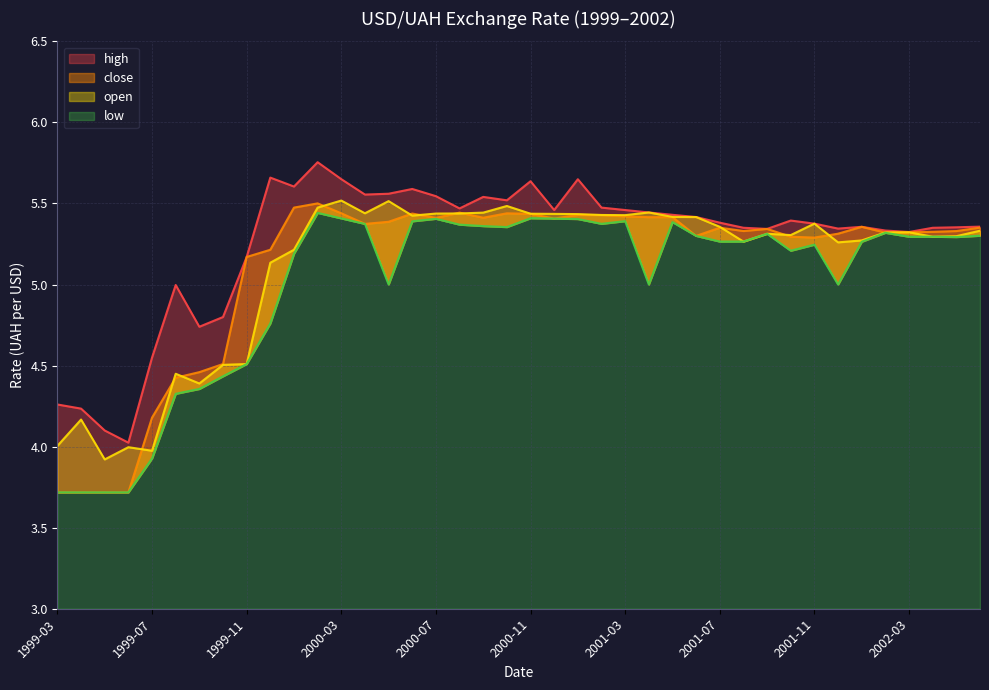

What is the difference between the maximum and second lowest values in the open series?

1.5